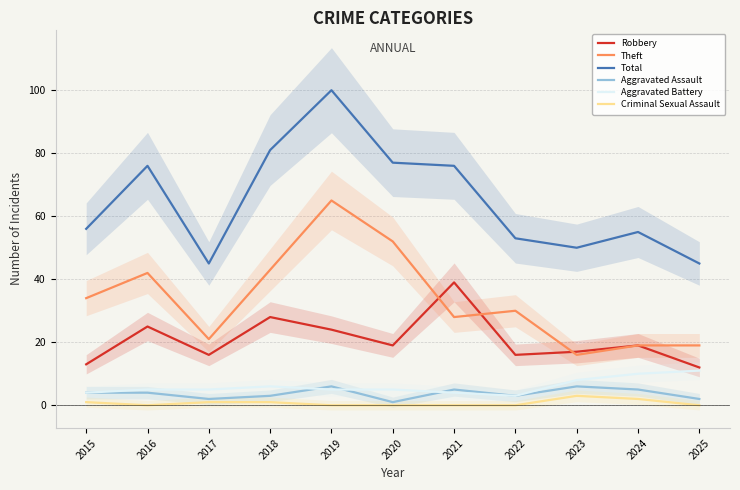

List the series in order of their peak value, highest first.

Total, Theft, Robbery, Aggravated Battery, Aggravated Assault, Criminal Sexual Assault